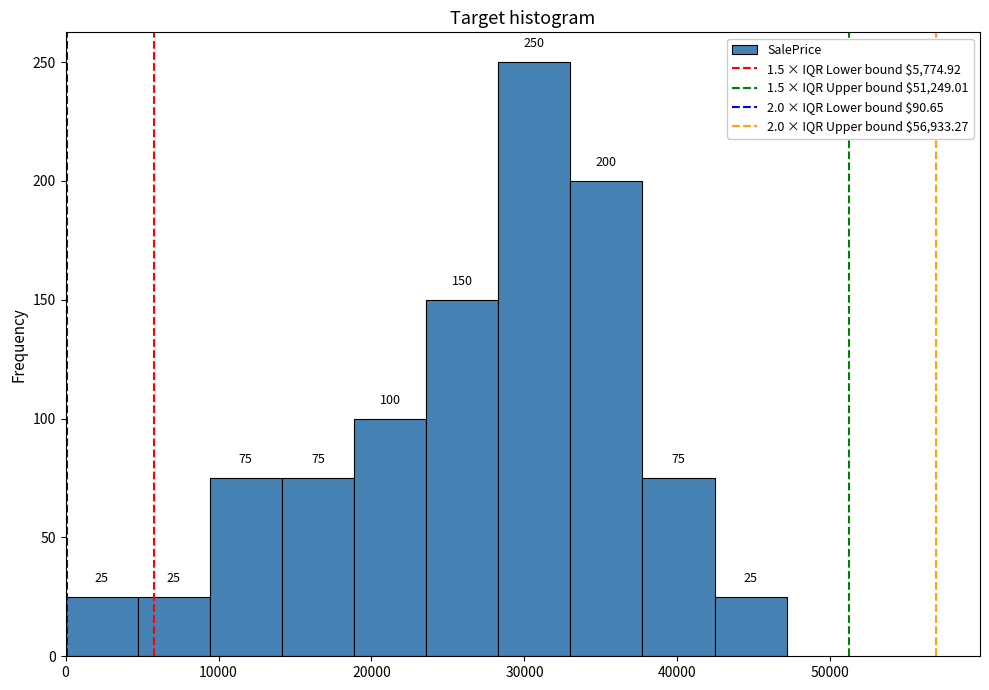

Reading left to right, list every bar in this chart as the range it spans on the x-axis followed by its height. The bar edges are not printed on the chart, so give them approximately, as read against the axis.

0 to 5000: 25
5000 to 9000: 25
9000 to 14000: 75
14000 to 19000: 75
19000 to 24000: 100
24000 to 28000: 150
28000 to 33000: 250
33000 to 38000: 200
38000 to 42000: 75
42000 to 47000: 25